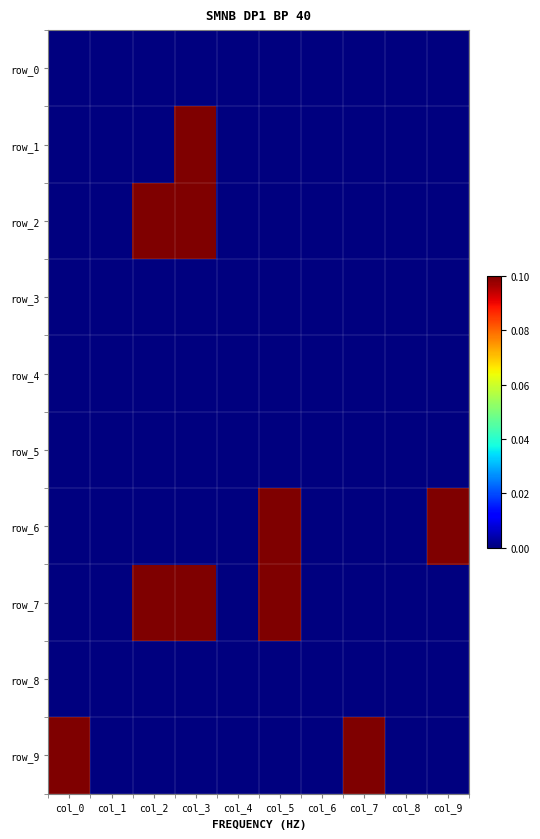

At which label does row_7 reach its peak?

col_2